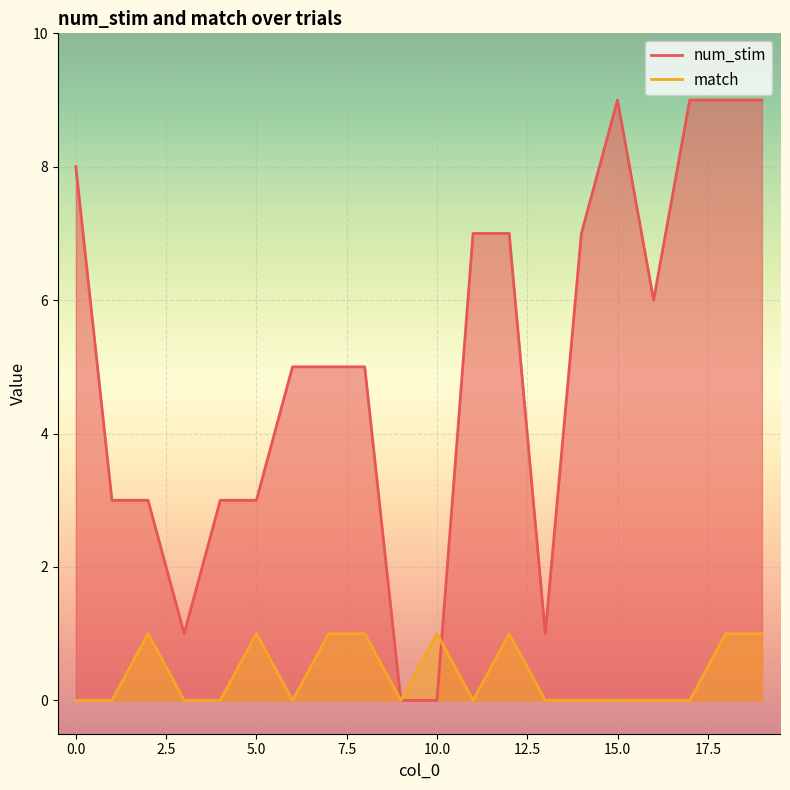

How many interior local peaks does the num_stim series have?

1